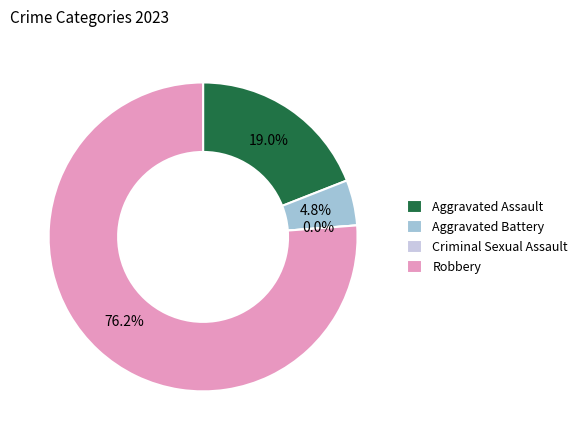

Approximately how many times larger is the value at Aggravated Battery compared to Robbery?

0.1